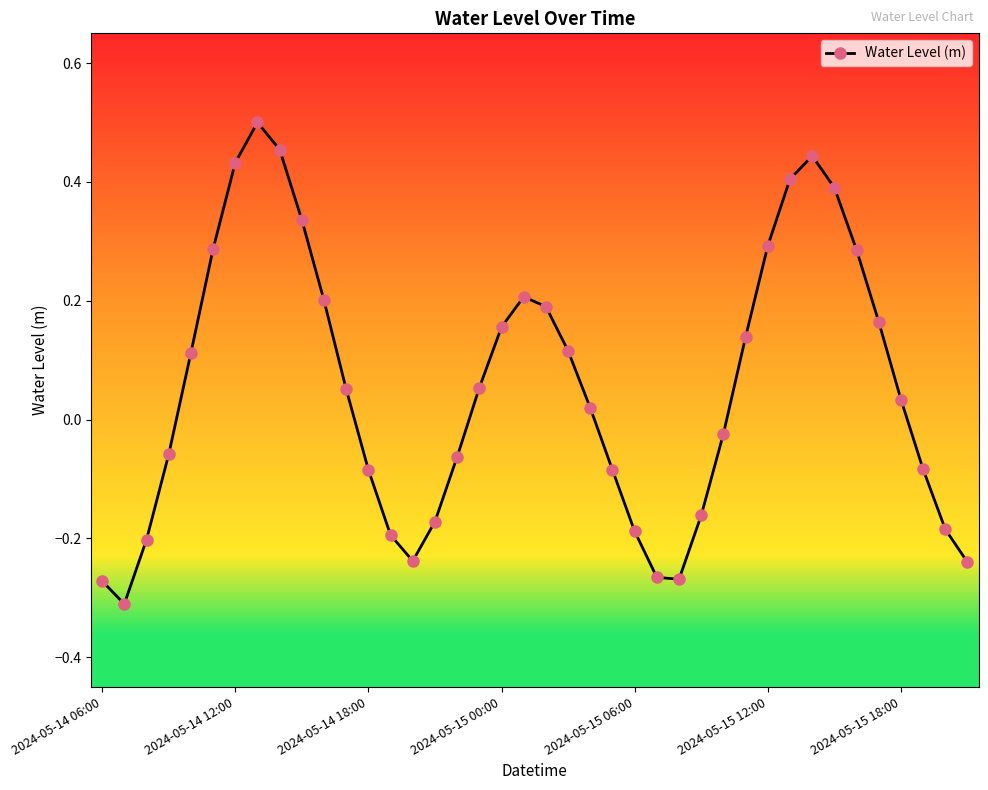

True or false: the data has more than 2 interior local peaks.

True